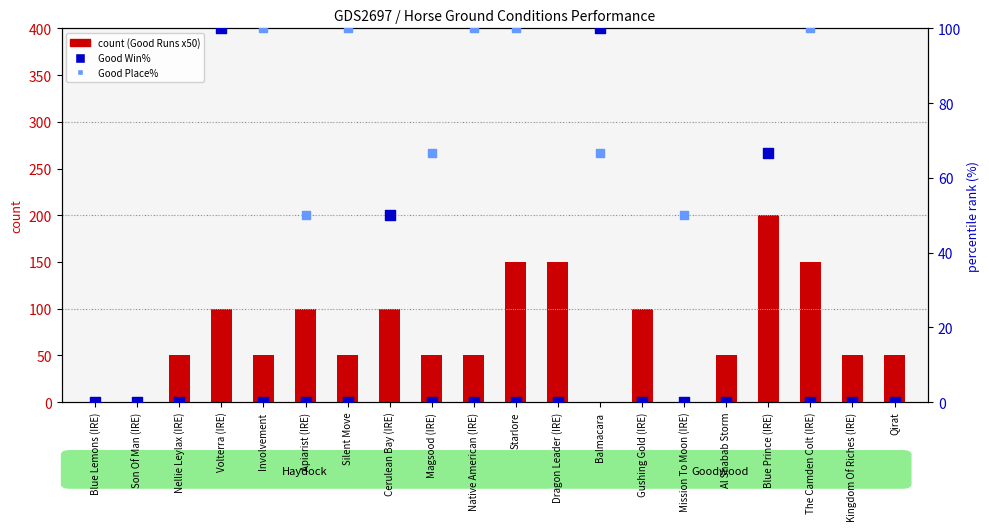

At how many categories does at least one series exceed 190?

1